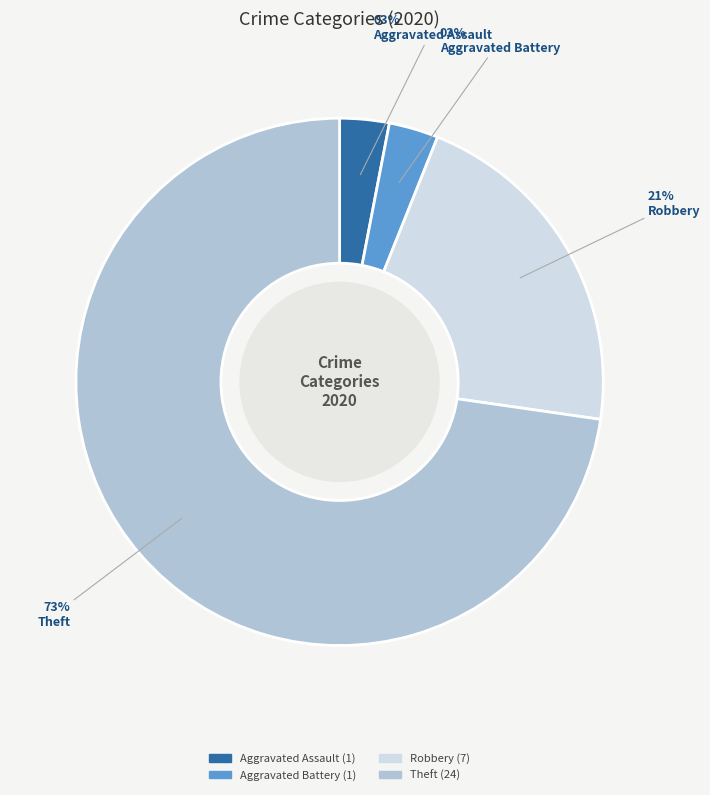

To the nearest percent, what is the difference between the largest and smallest slice percentages?

70%